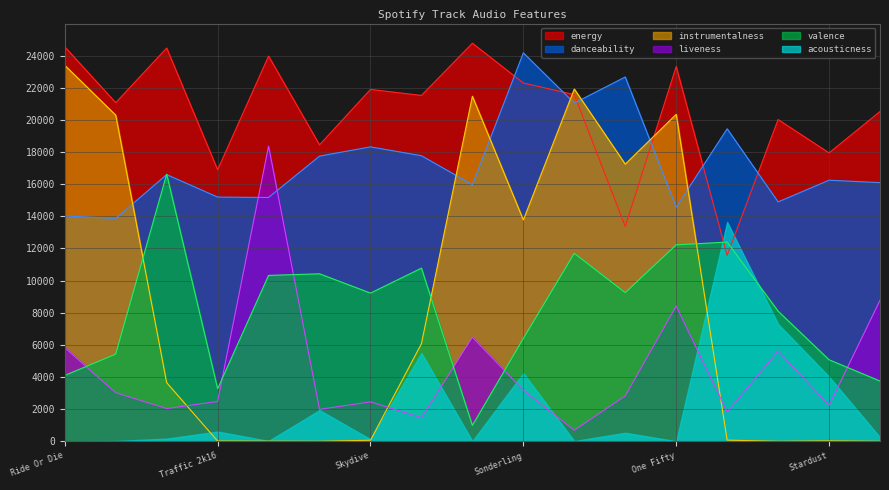

Which series has the largest range (max minus min)?

instrumentalness